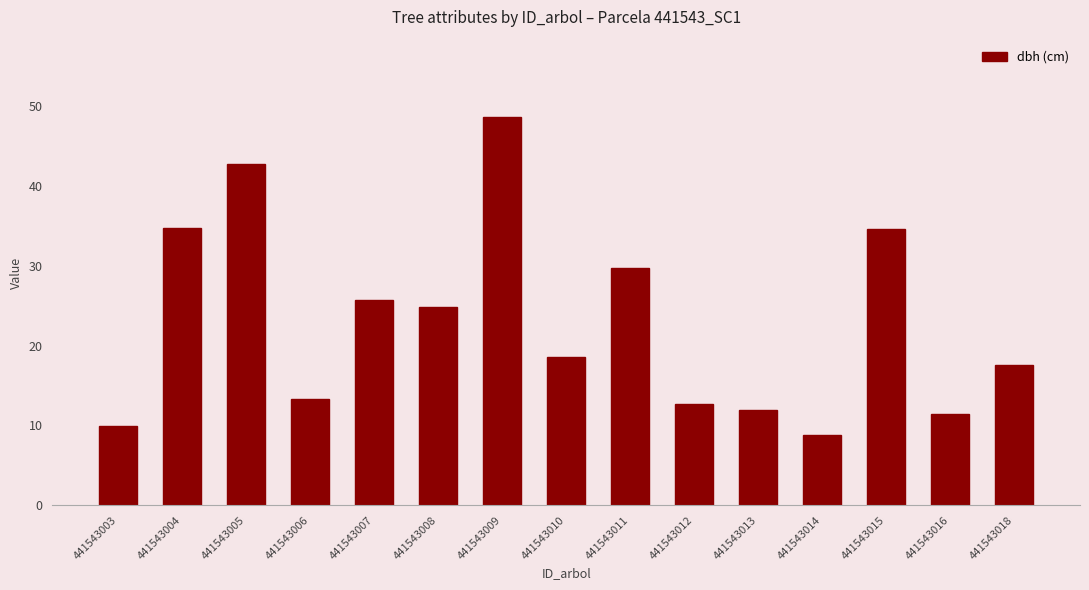

What is the change in value from 441543004 to 441543012?

-22.0